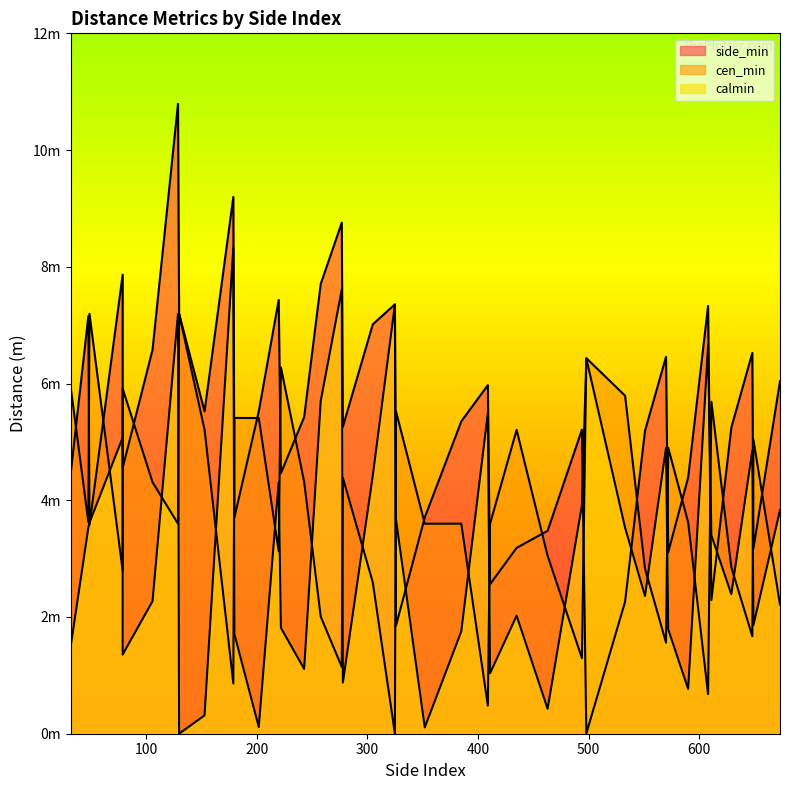

What is the value of the cen_min point at the 29th from the left?

6.4